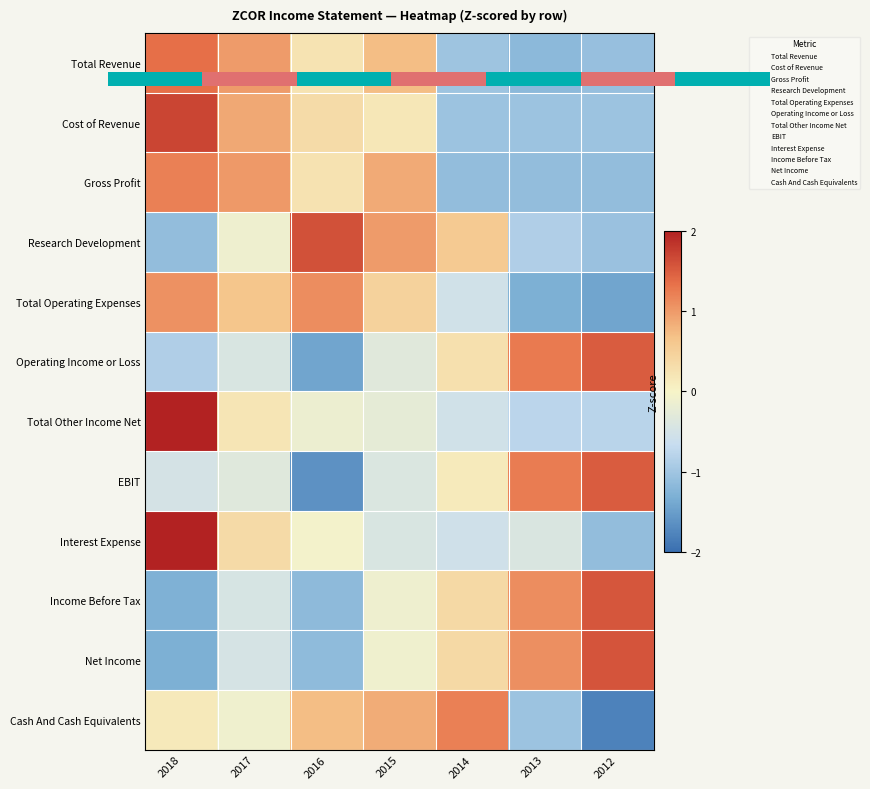

How many data points in Total Operating Expenses are above 0?

4